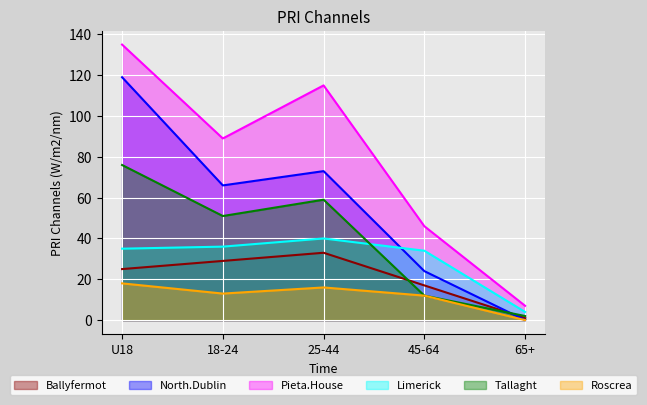

Where is the first local maximum for North.Dublin?

25-44